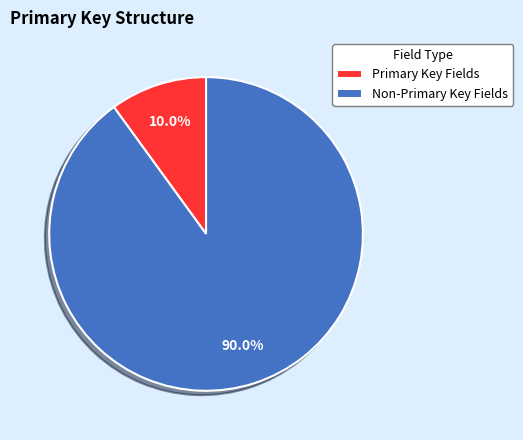

Which has a higher value, Primary Key Fields or Non-Primary Key Fields?

Non-Primary Key Fields